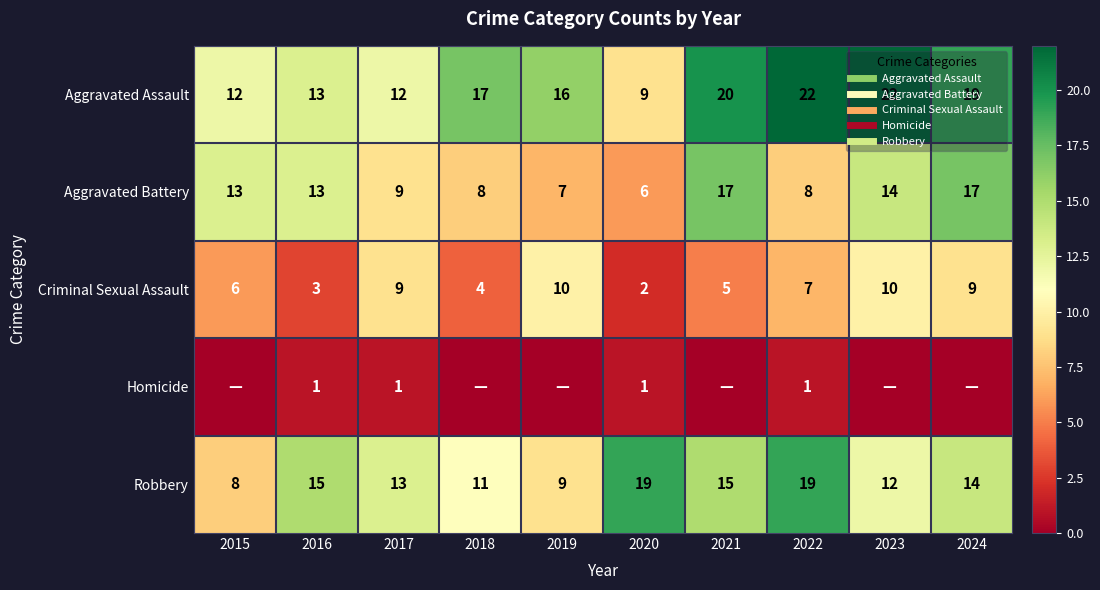

How many data points does each series have?

10